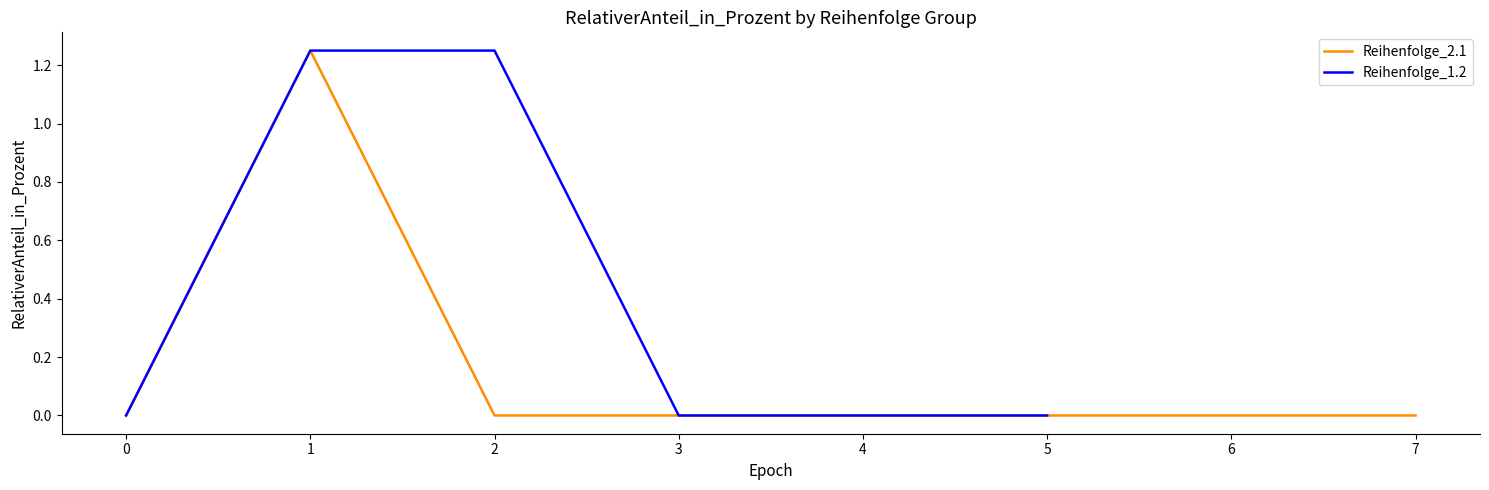

What is the sum of all values?

1.2